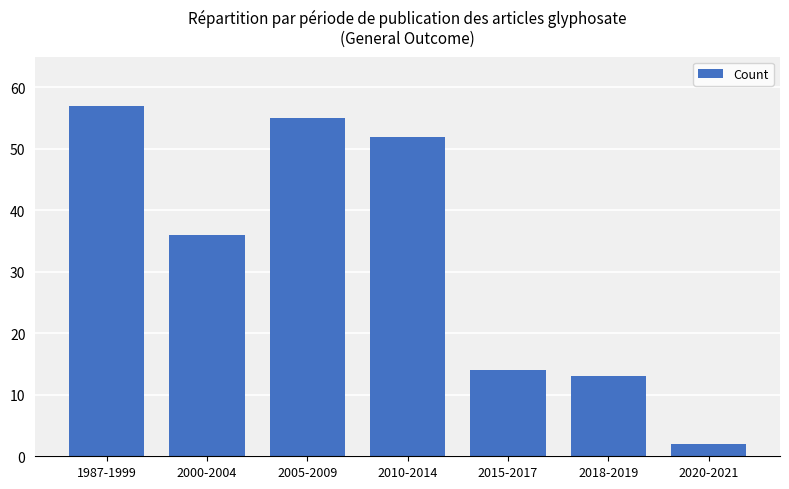

True or false: the data shows 15 at 2000-2004.

False